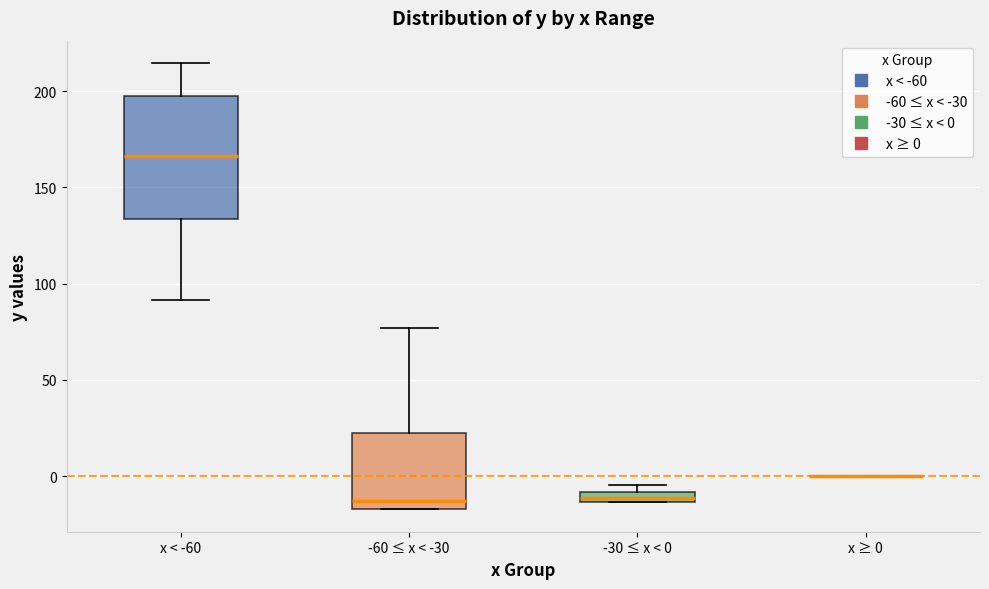

Where is the upper edge of the box for x < -60 on the y-axis? The values are not printed on the chart, so give them approximately, as read against the axis.

200